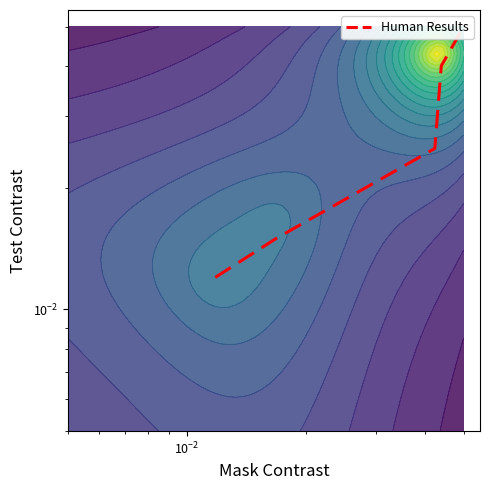

True or false: the data shows 0.0 at $\mathdefault{10^{-4}}$.

False